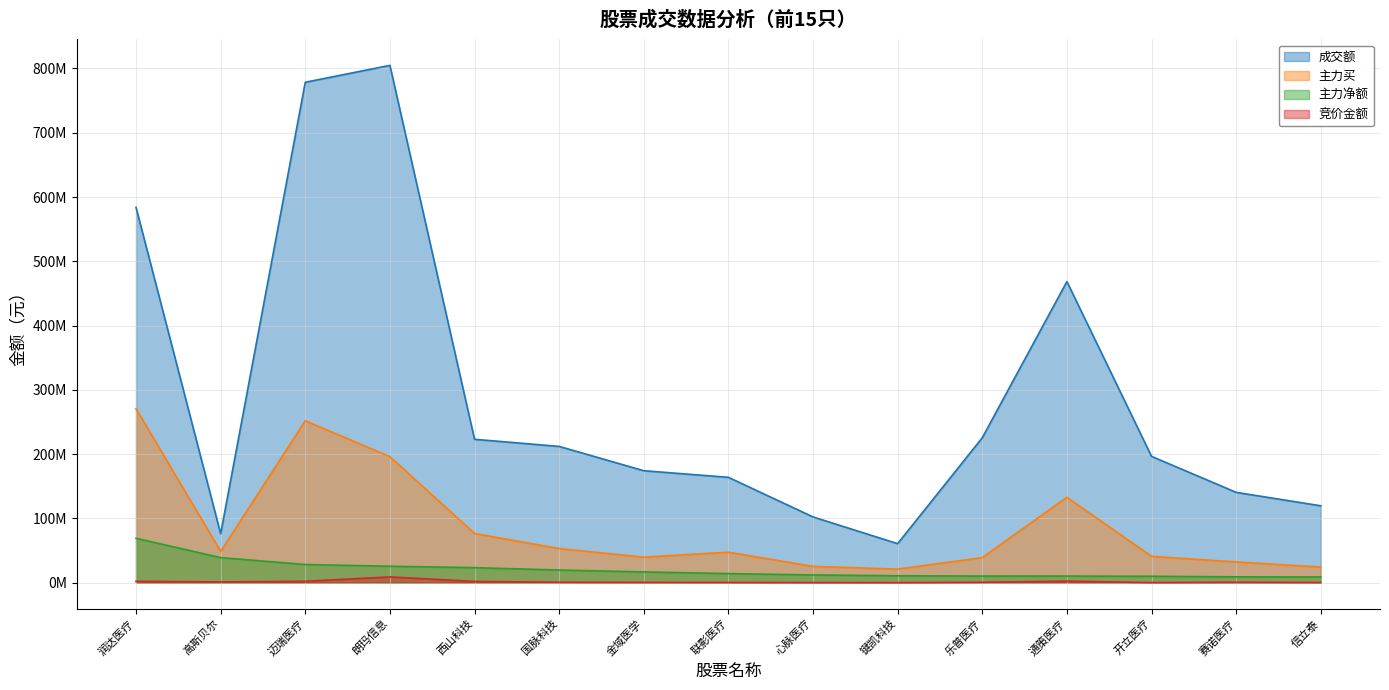

What is the difference between the maximum and minimum values in the 成交额 series?

744127983